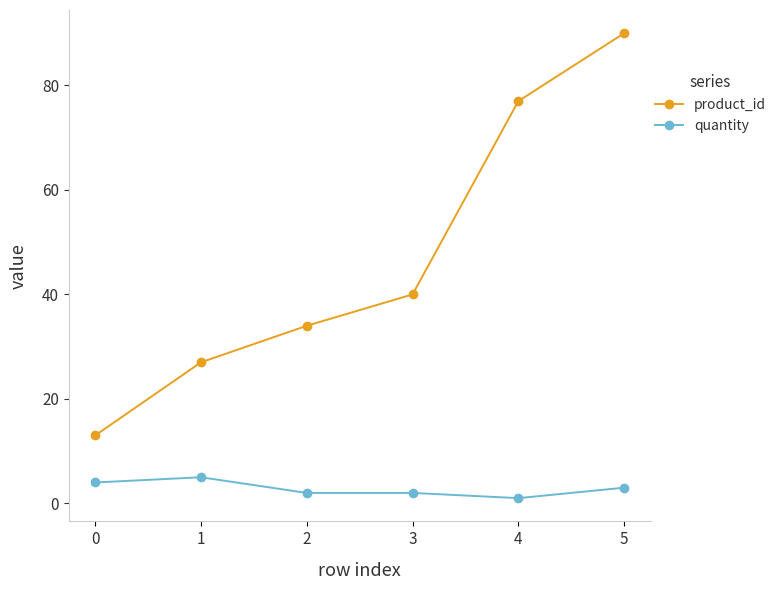

Reading left to right, list all the values displayed in this chart.

product_id: 13	27	34	40	77	90
quantity: 4	5	2	2	1	3